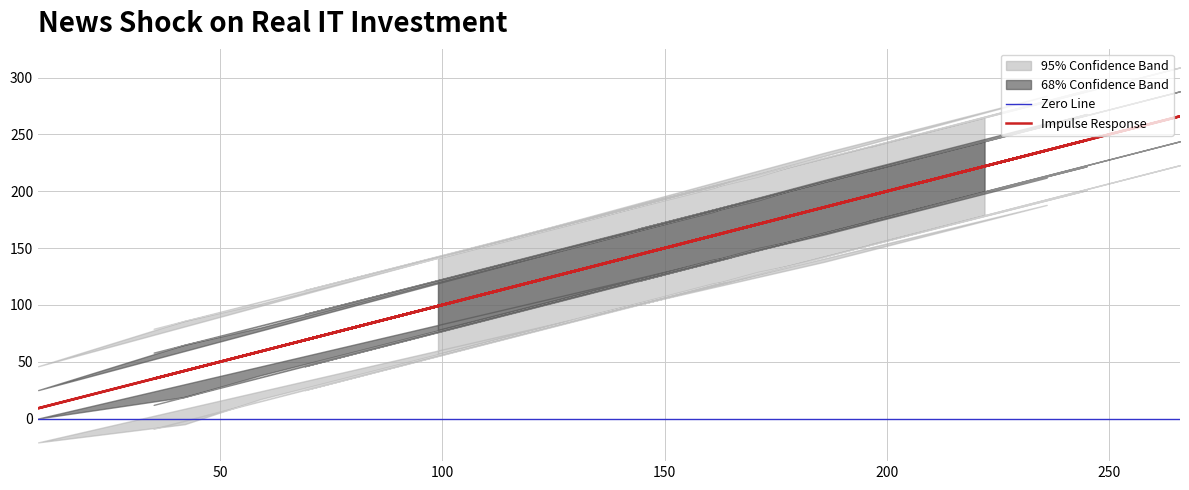

Between 9 and 134, which is larger?

134